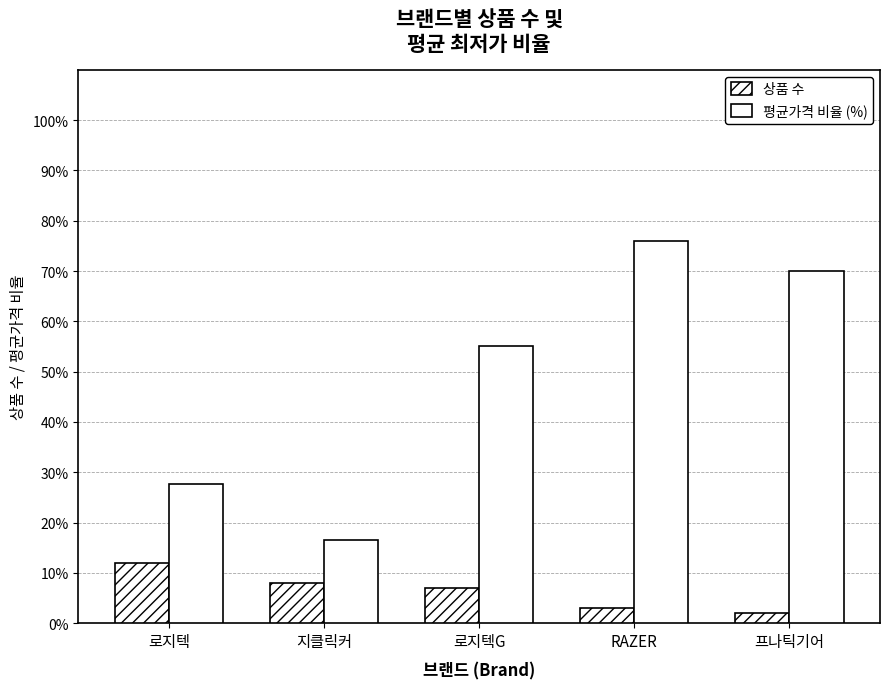

Which category has the lowest value in the 상품 수 series?

프나틱기어